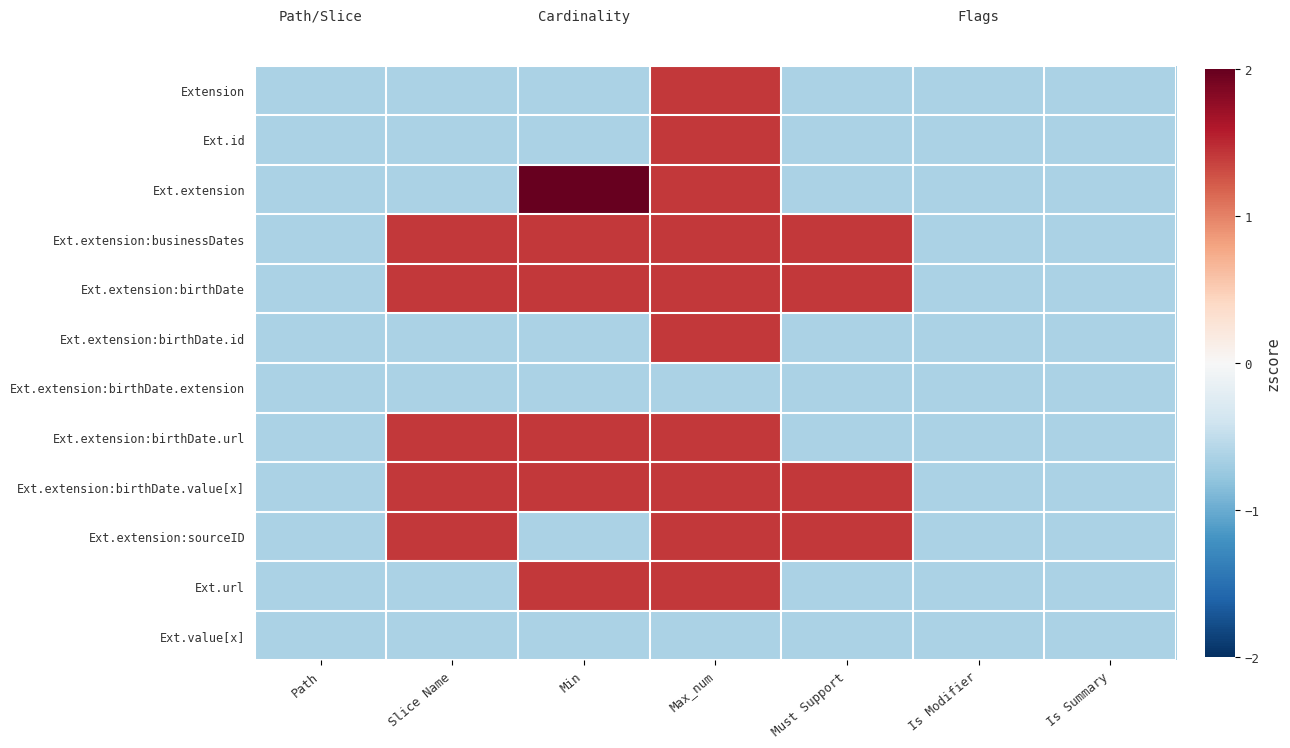

Between Max_num and Path, which is larger?

Max_num